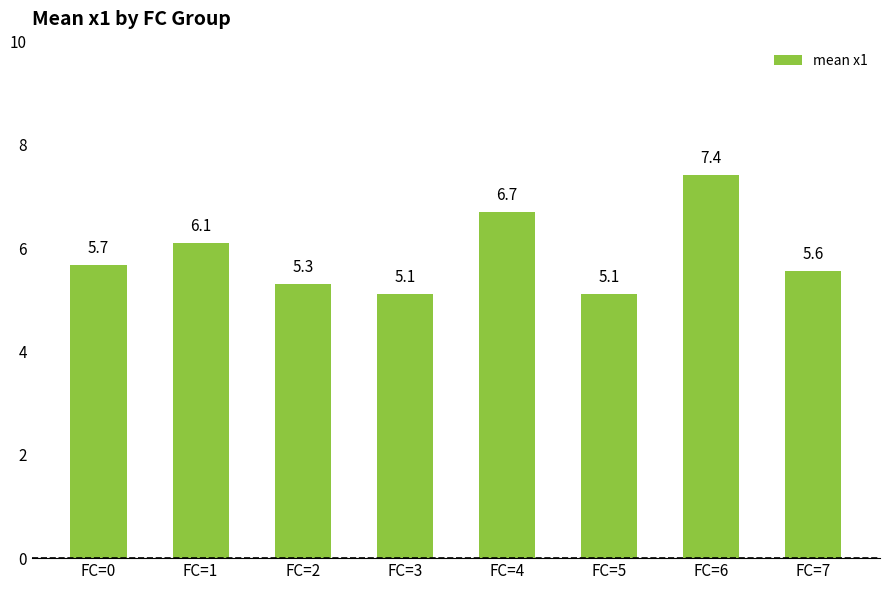

Count the number of data series in this chart.

1